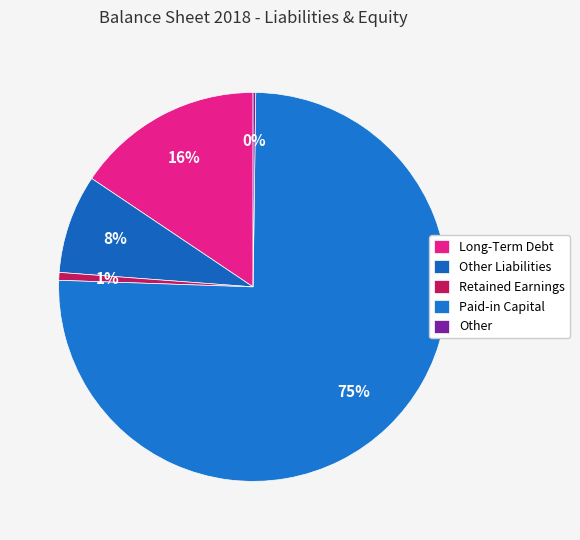

To the nearest percent, what is the combined percentage of Other and Other Liabilities?

8%